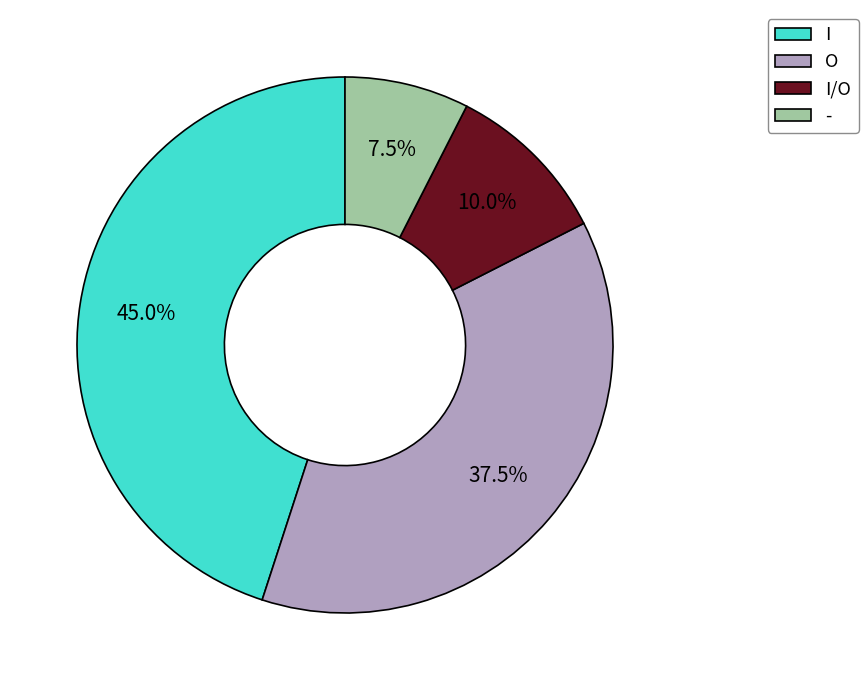

Does I/O account for over 50% of the chart?

No